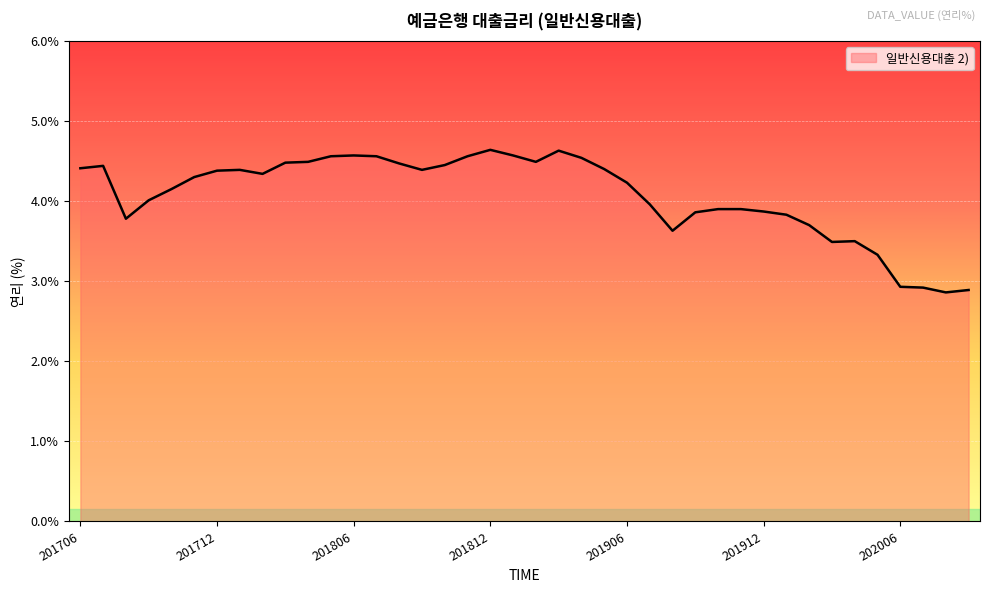

What is the difference between the maximum and minimum values?

1.8